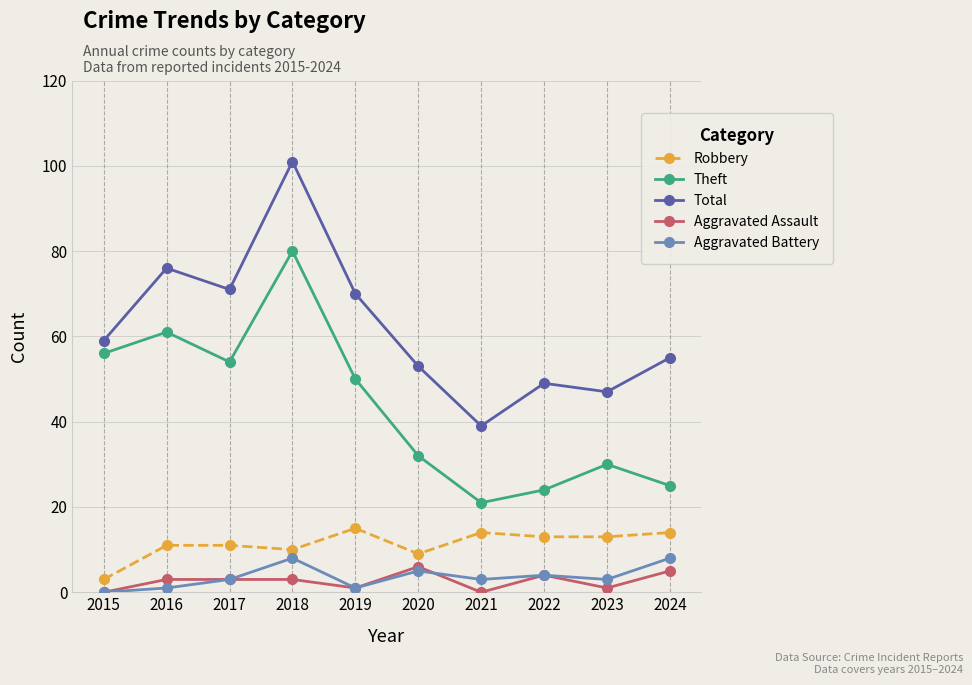

How many categories are shown in the chart?

10